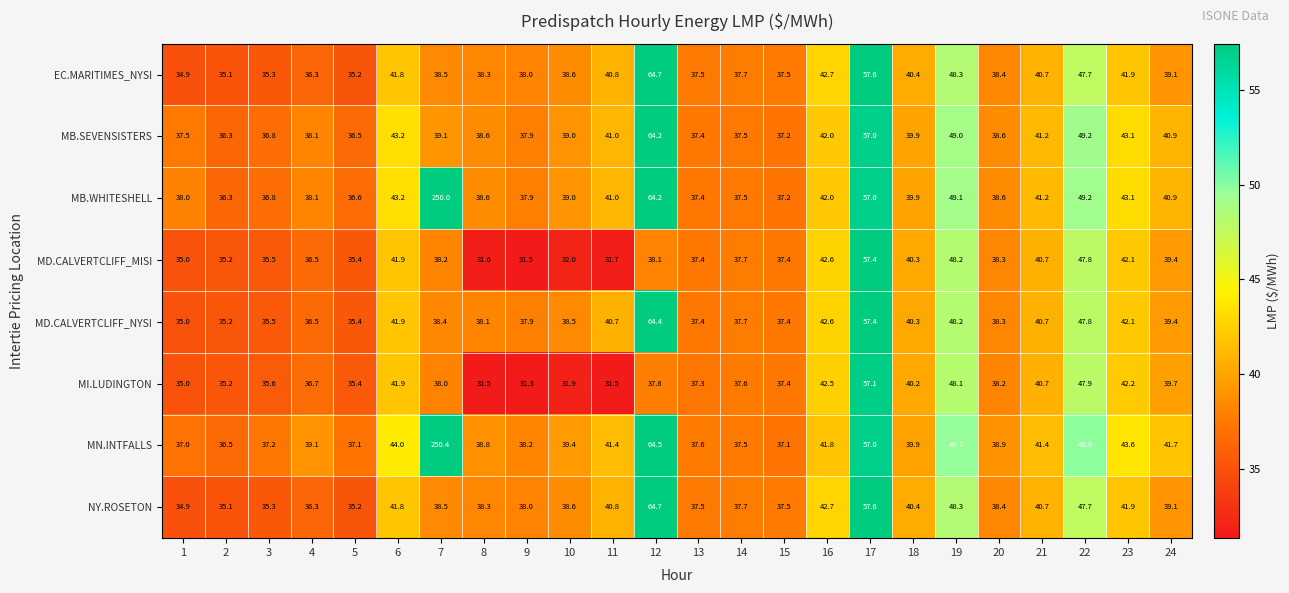

What is the average value of the MN.INTFALLS series?

50.8